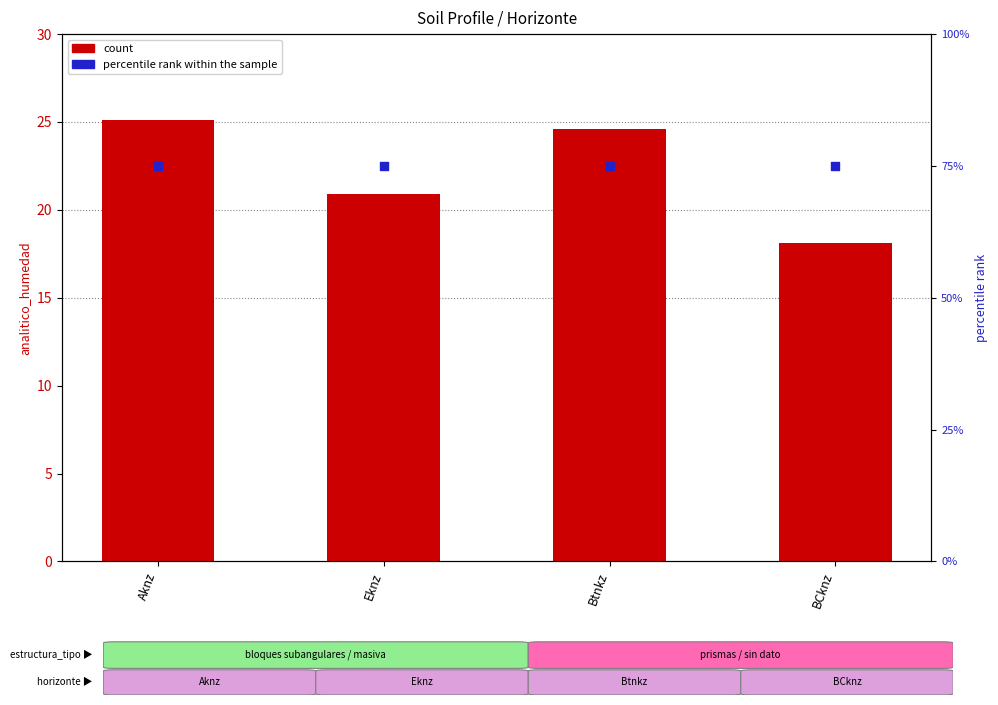

Which series has the largest total across all categories?

percentile rank within the sample